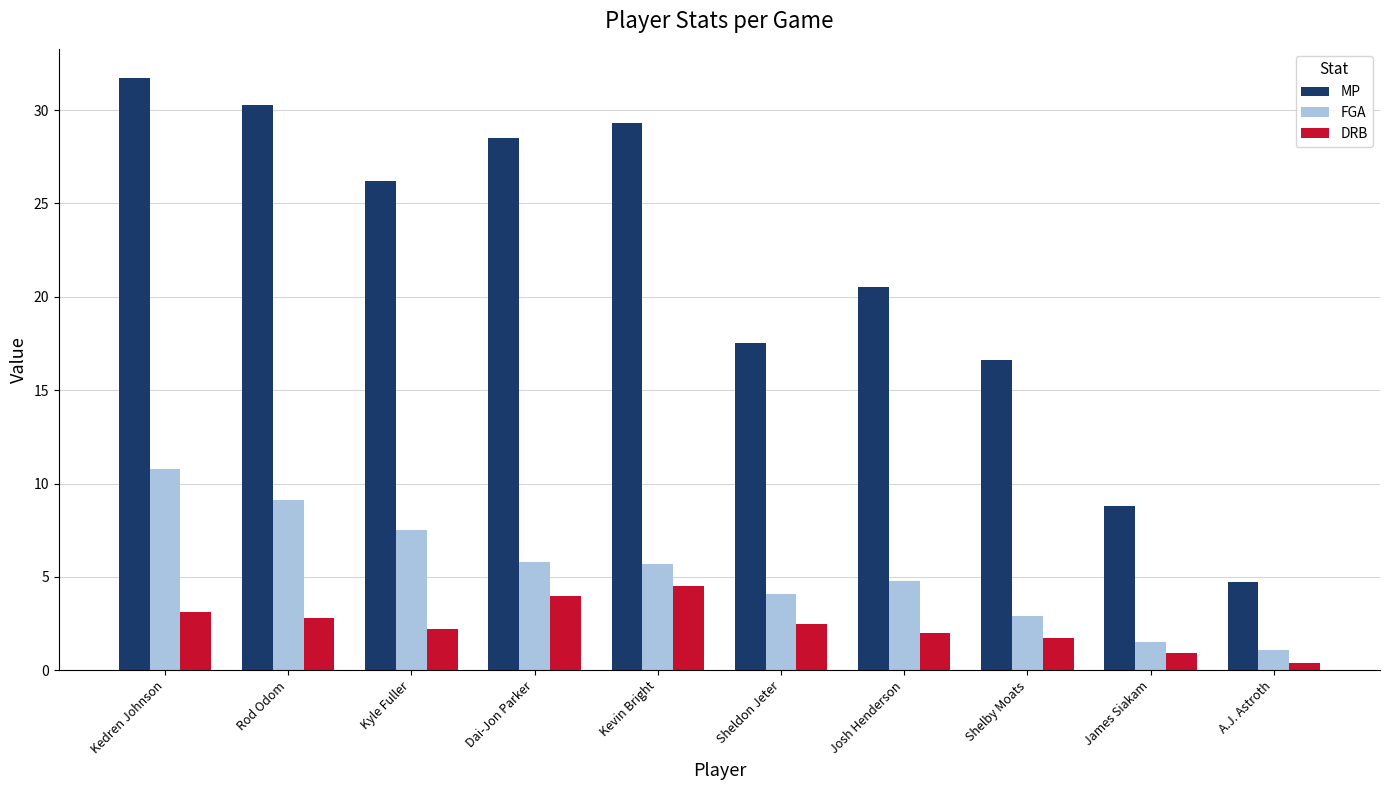

What is the sum of the FGA values at Josh Henderson and Kevin Bright?

10.5